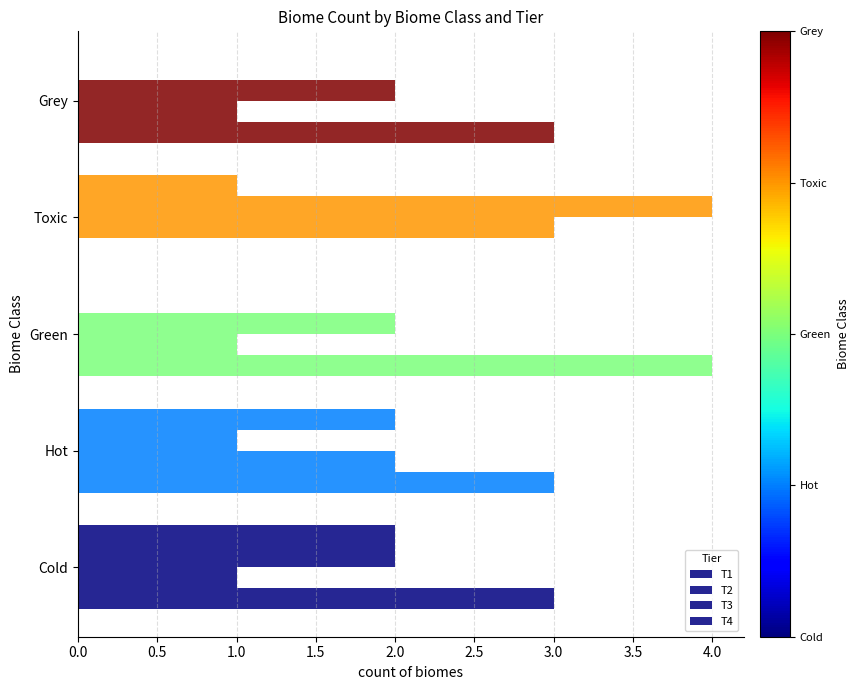

Count the number of categories in the chart.

5